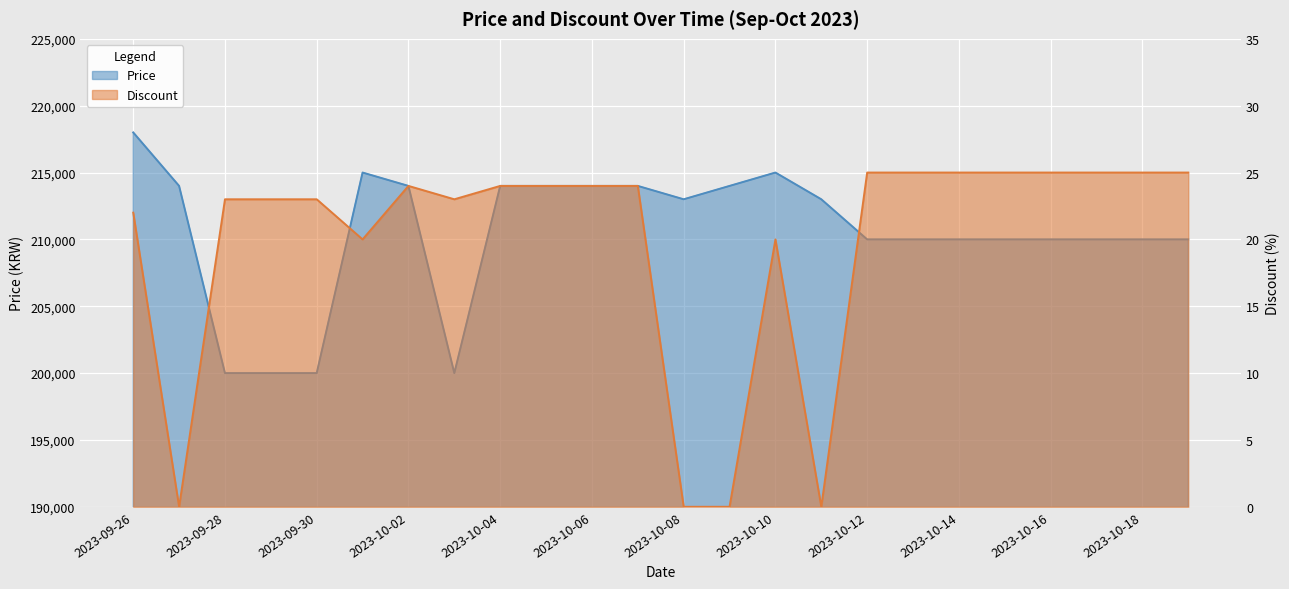

True or false: Price has a value of 142513 at 17.

False